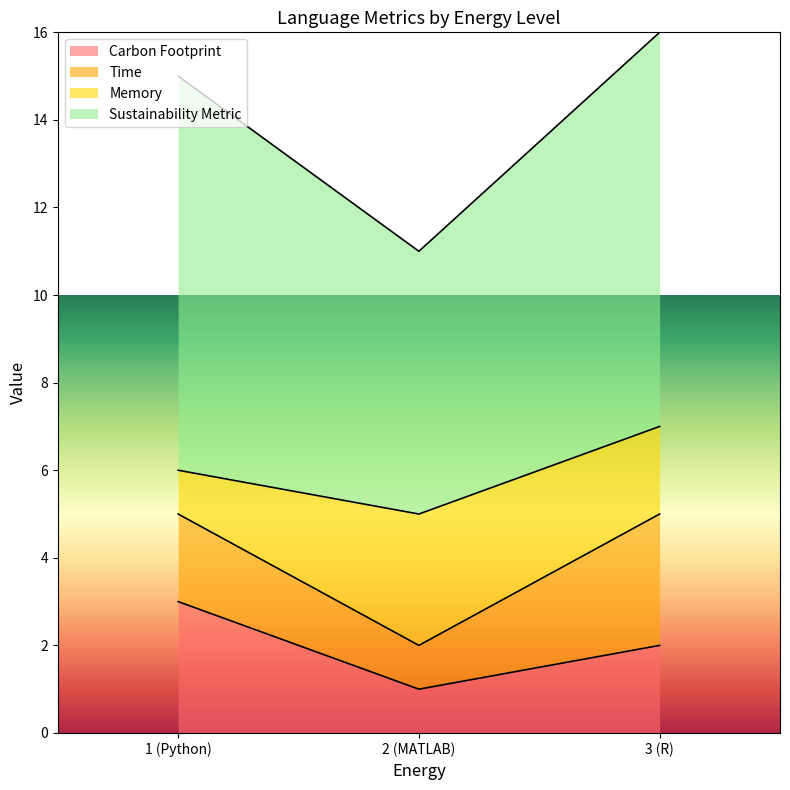

Which category has the highest value in the Carbon Footprint series?

1 (Python)